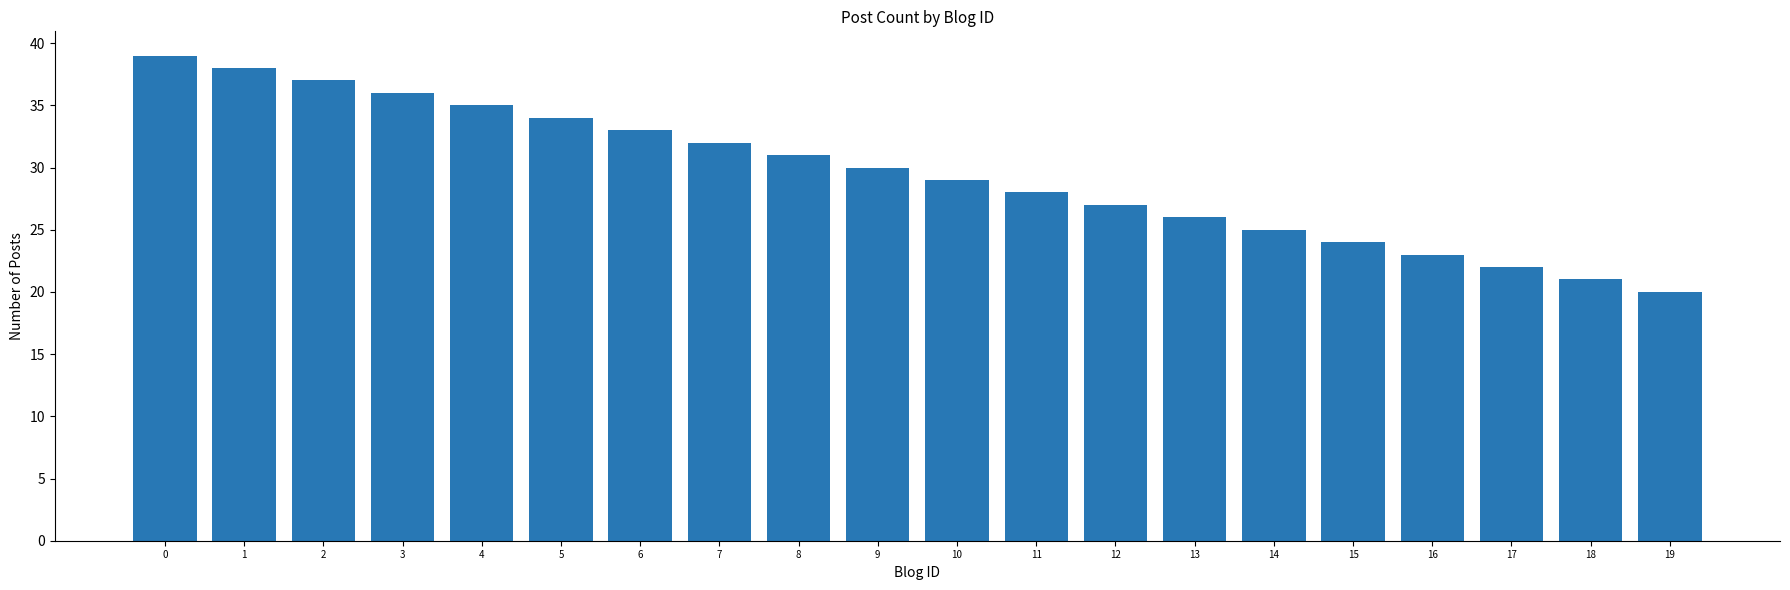

How many categories are shown in the chart?

20